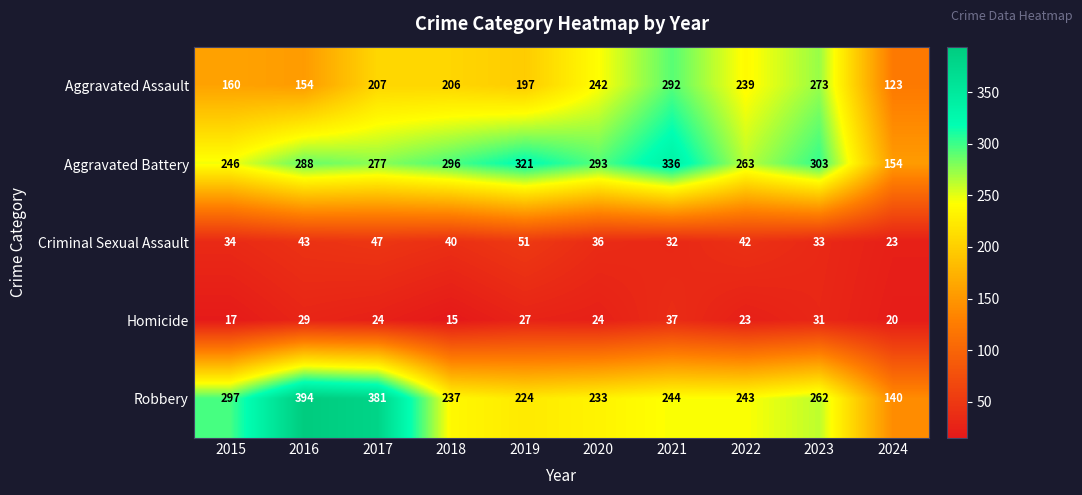

List the series in order of their peak value, lowest first.

Homicide, Criminal Sexual Assault, Aggravated Assault, Aggravated Battery, Robbery